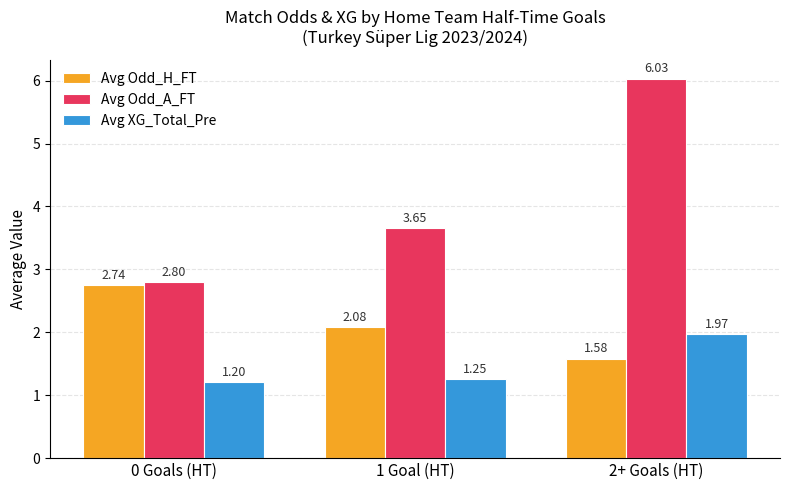

What position from the right is 1 Goal (HT)?

2